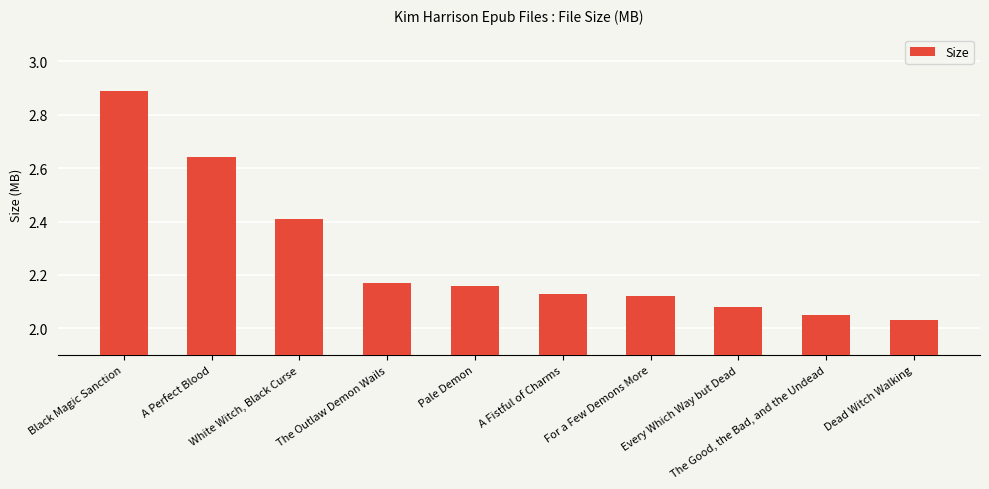

What is the maximum value shown in the chart?

2.9